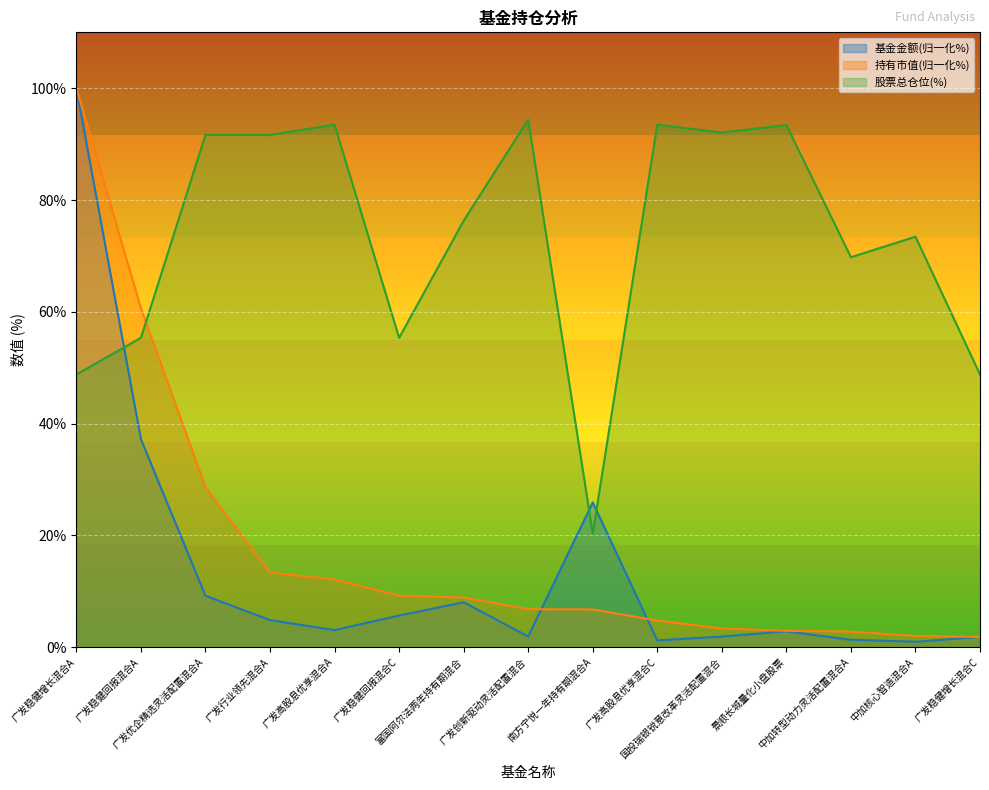

Which series has the largest total across all categories?

股票总仓位(%)